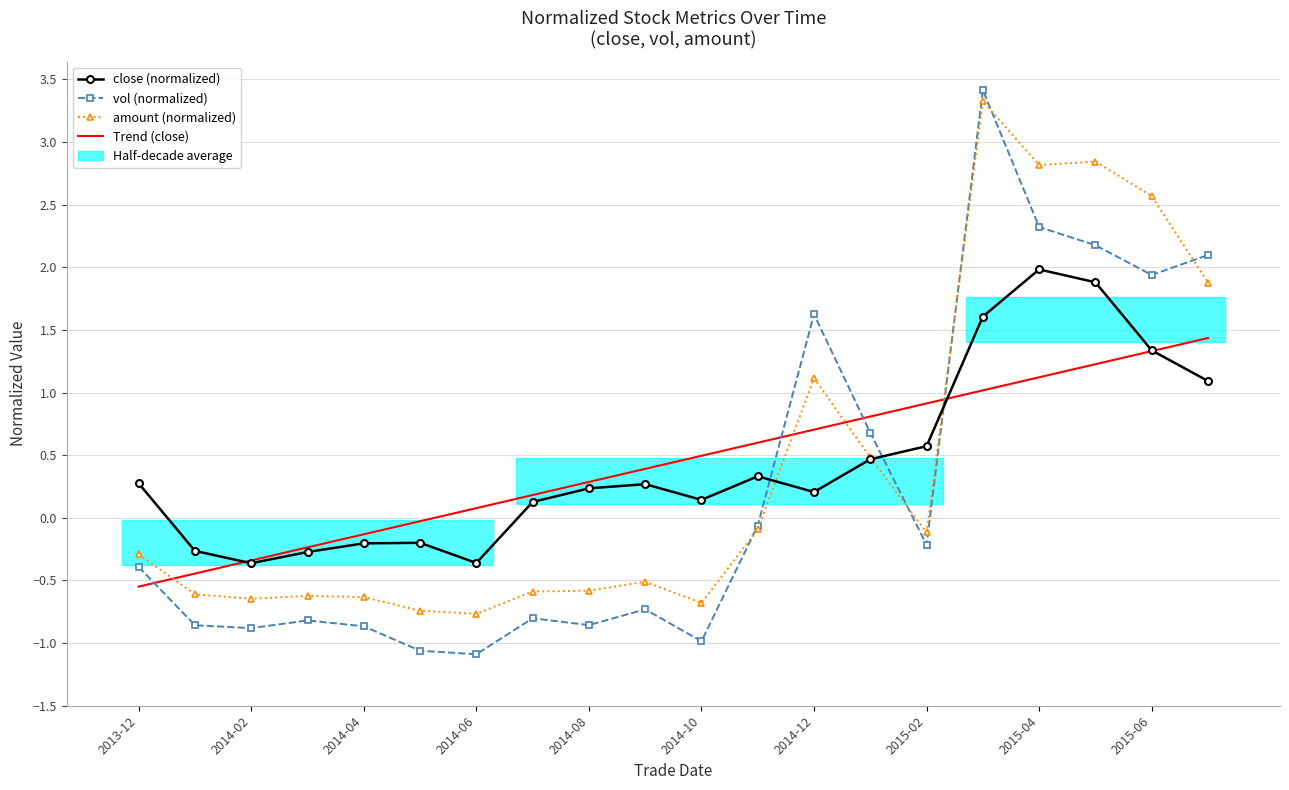

How many negative values does the close (normalized) series have?

6